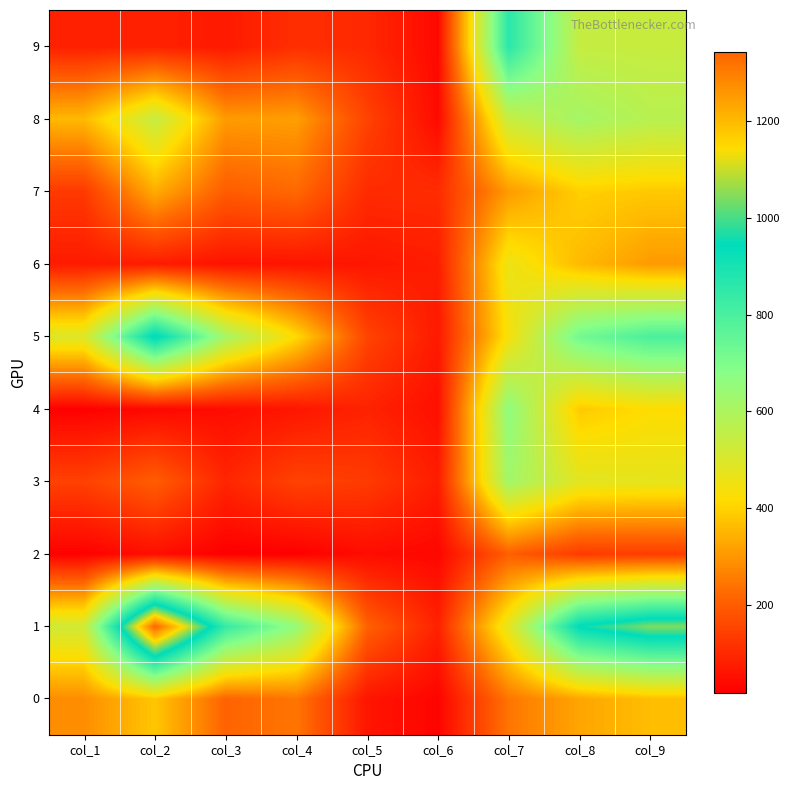

Which series has the widest spread of values?

1